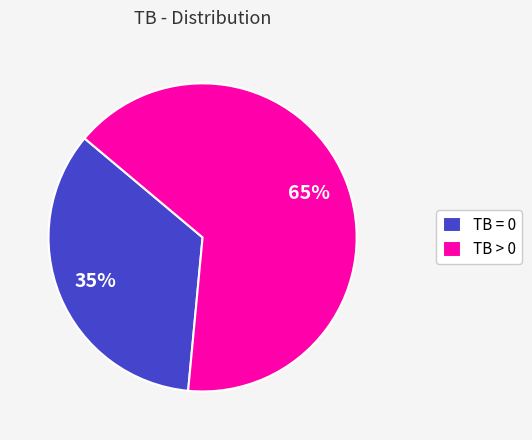

Is the sum of TB = 0 and TB > 0 greater than half?

Yes